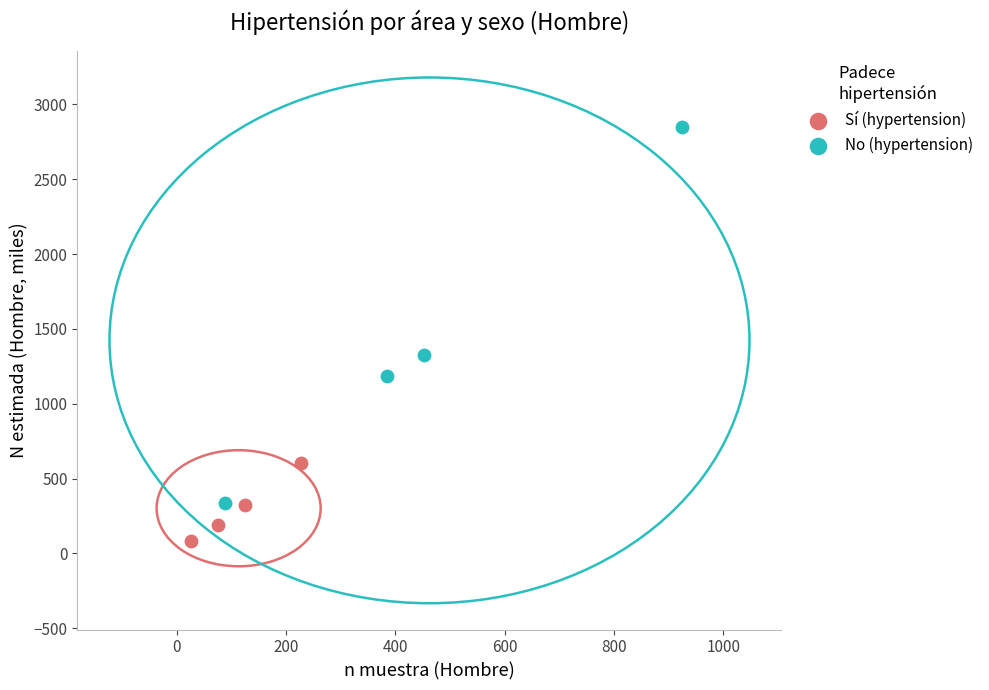

Which series reaches the maximum Y coordinate?

No (hypertension)